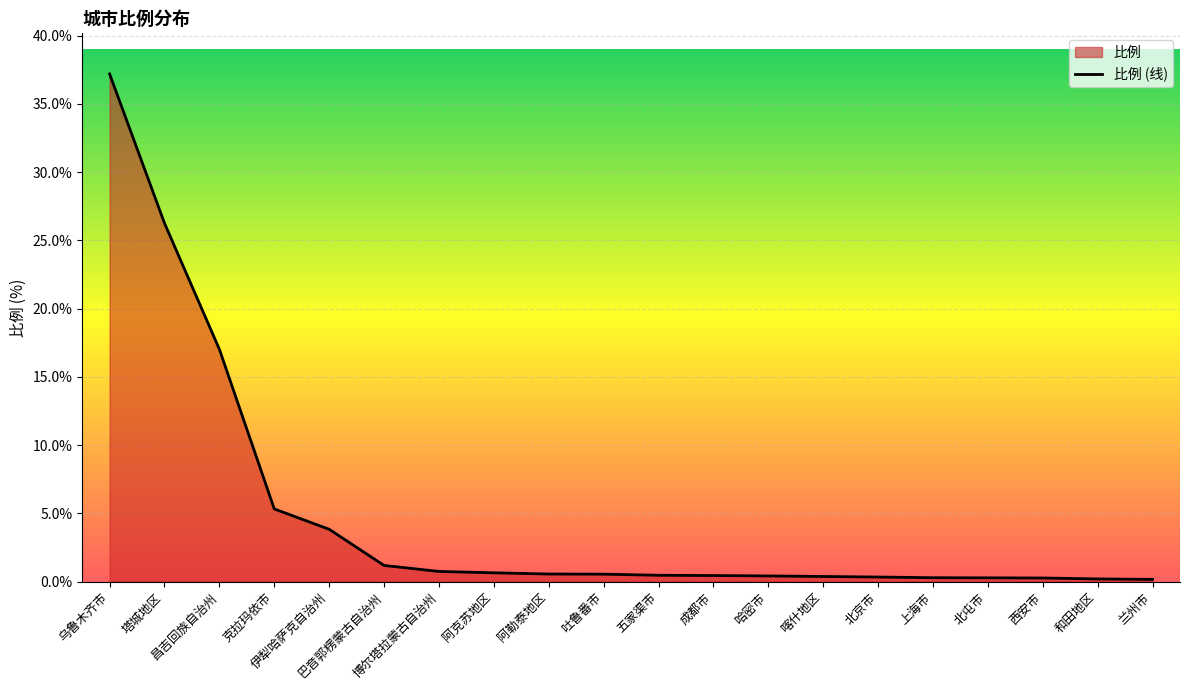

Reading left to right, extract all data points from this chart.

37.2	26.3	17.0	5.3	3.8	1.2	0.7	0.6	0.6	0.5	0.5	0.4	0.4	0.4	0.3	0.3	0.3	0.3	0.2	0.2